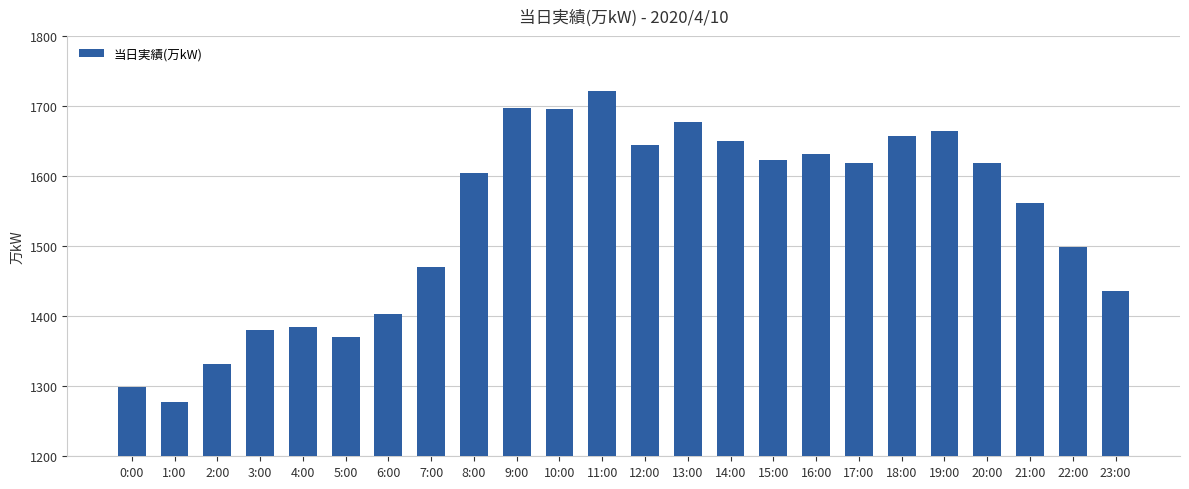

Which label corresponds to the smallest value in the chart?

1:00